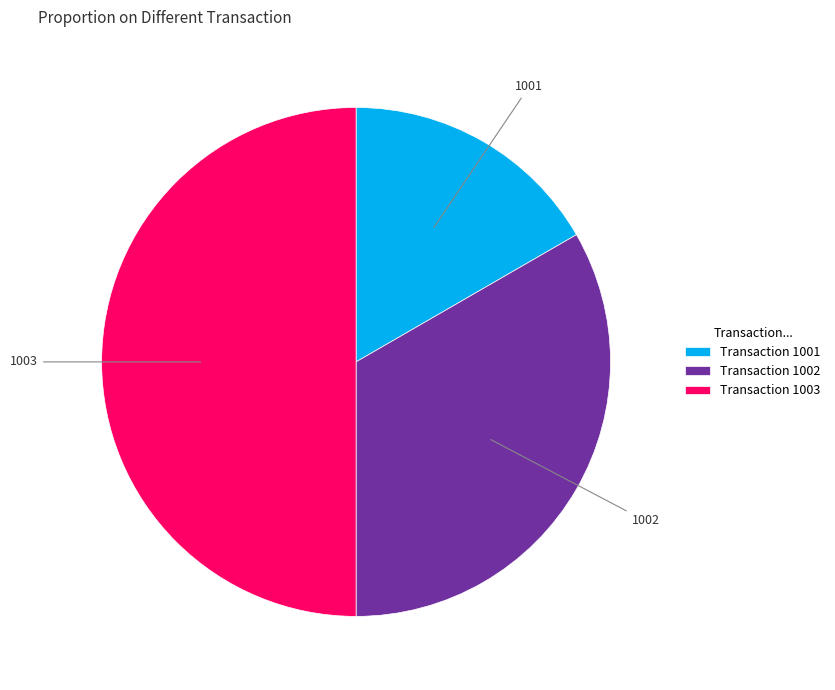

Is it true that 1002 is 46% of the pie?

False